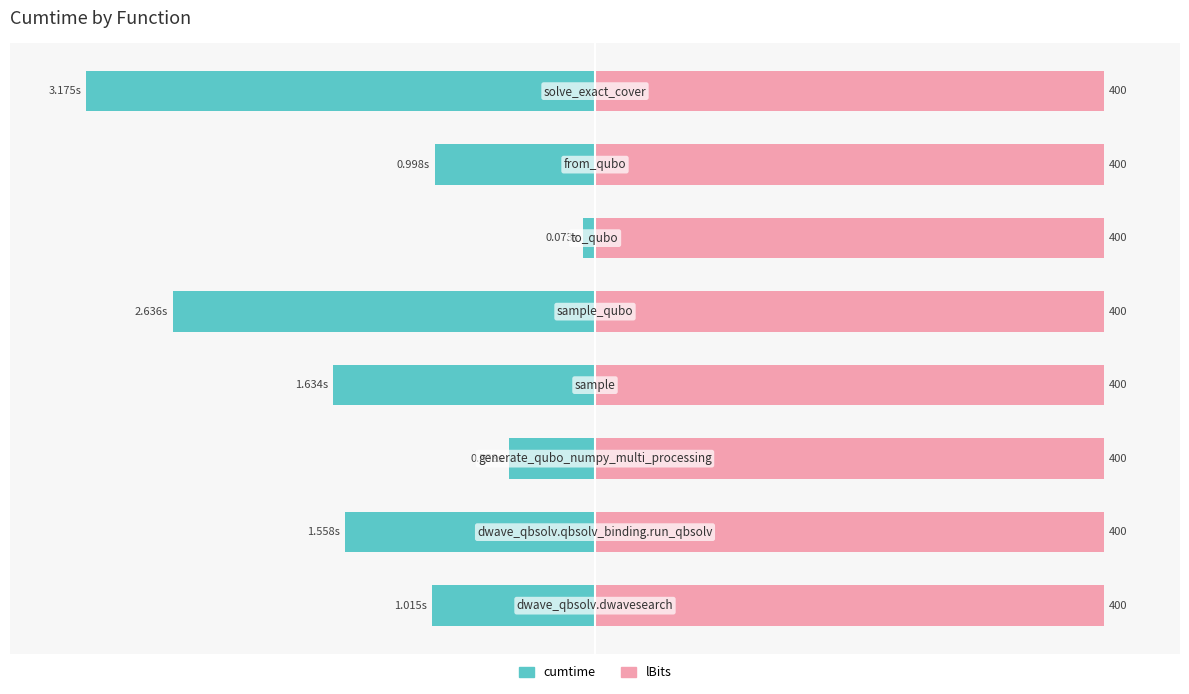

How many distinct data groups are displayed?

2